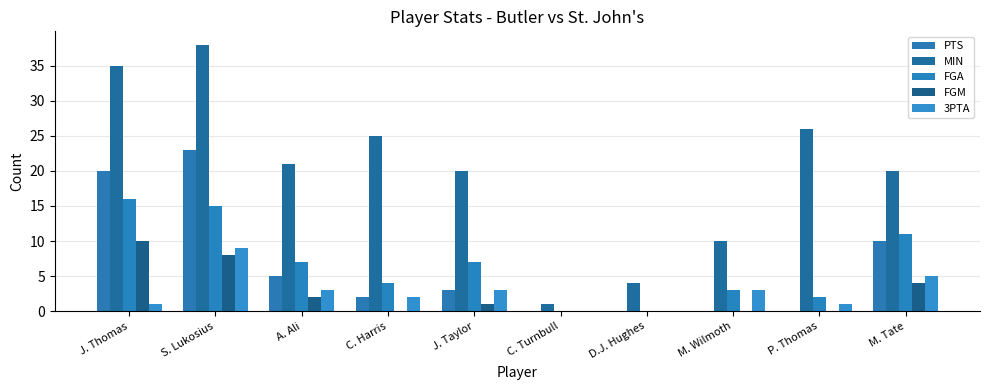

Is it true that MIN equals 4 at D.J. Hughes?

True